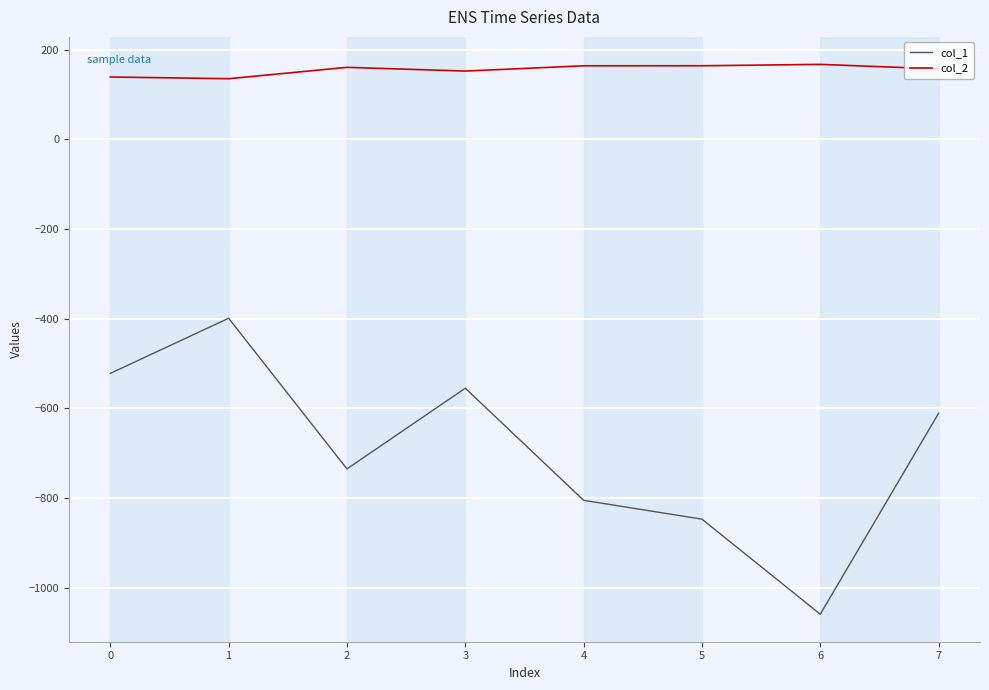

How many categories are shown in the chart?

8